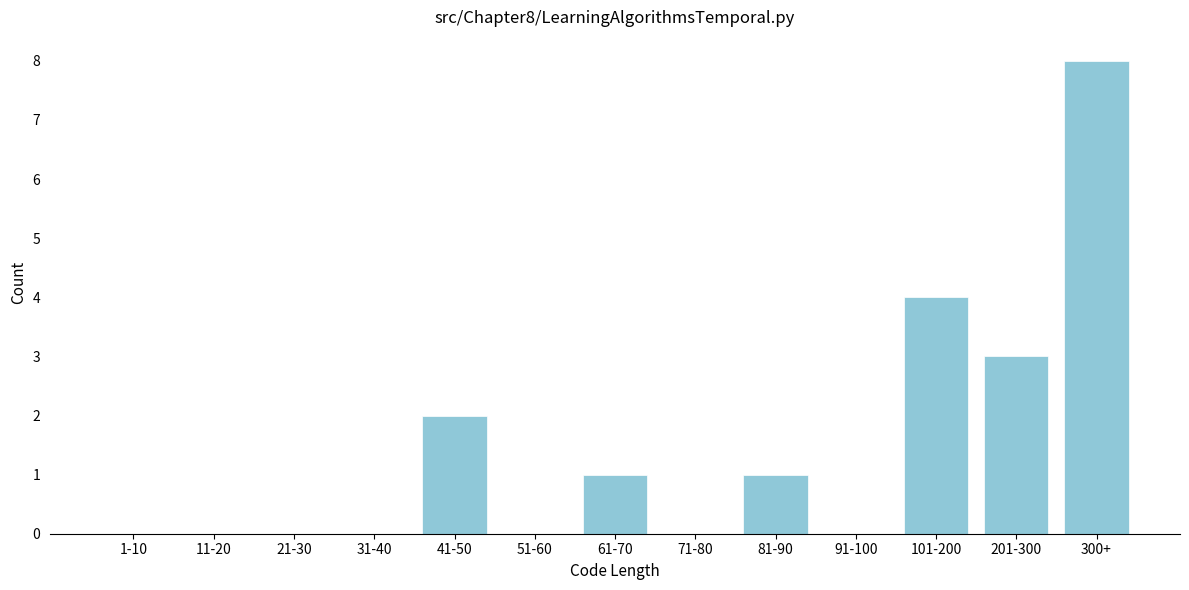

Reading left to right, list all the values displayed in this chart.

1-10=0	11-20=0	21-30=0	31-40=0	41-50=2	51-60=0	61-70=1	71-80=0	81-90=1	91-100=0	101-200=4	201-300=3	300+=8